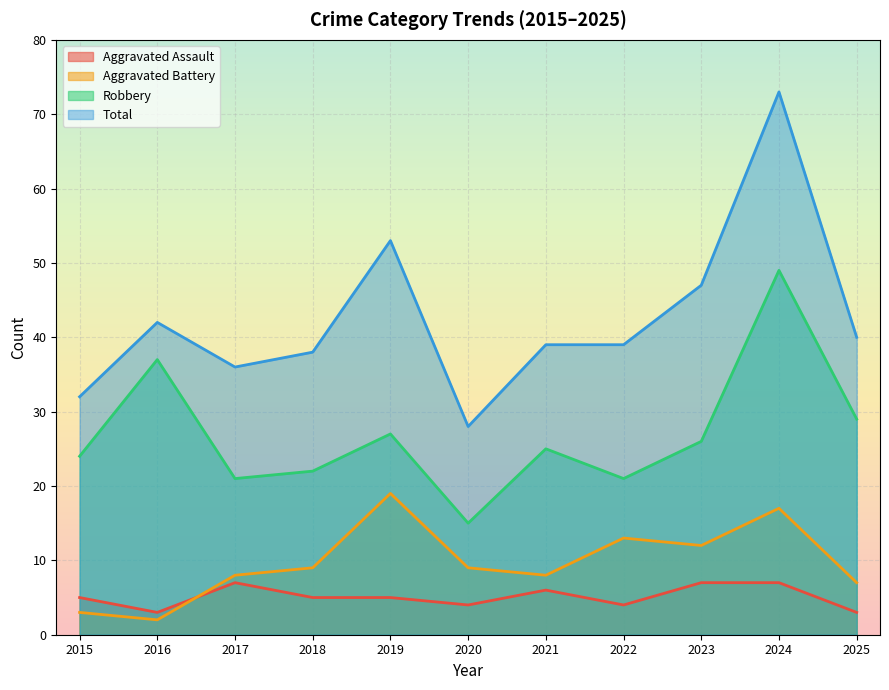

What is the value of the Aggravated Battery point at the 7th from the left?

8